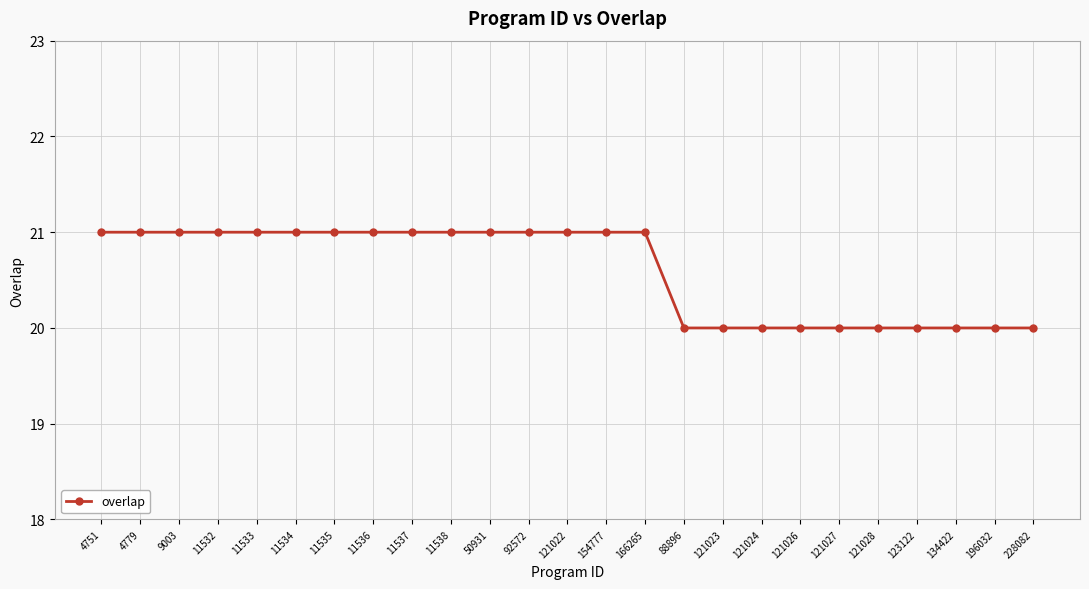

Count the values in the range 20 to 21.

25